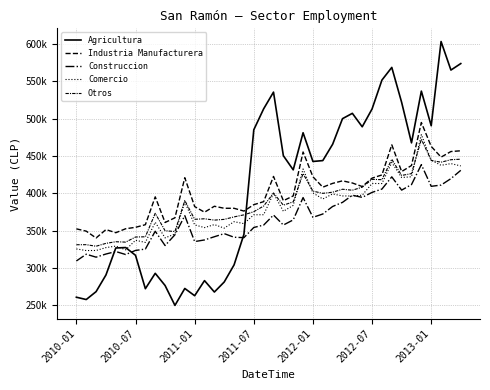

How many intersections are there between Agricultura and Comercio?

3